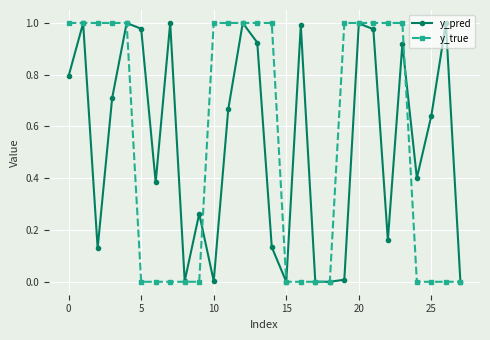

Which series has the widest spread of values?

y_true